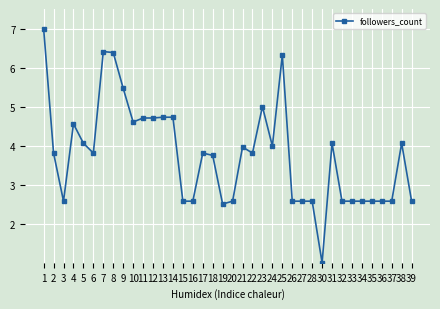

How many values exceed 3?

22